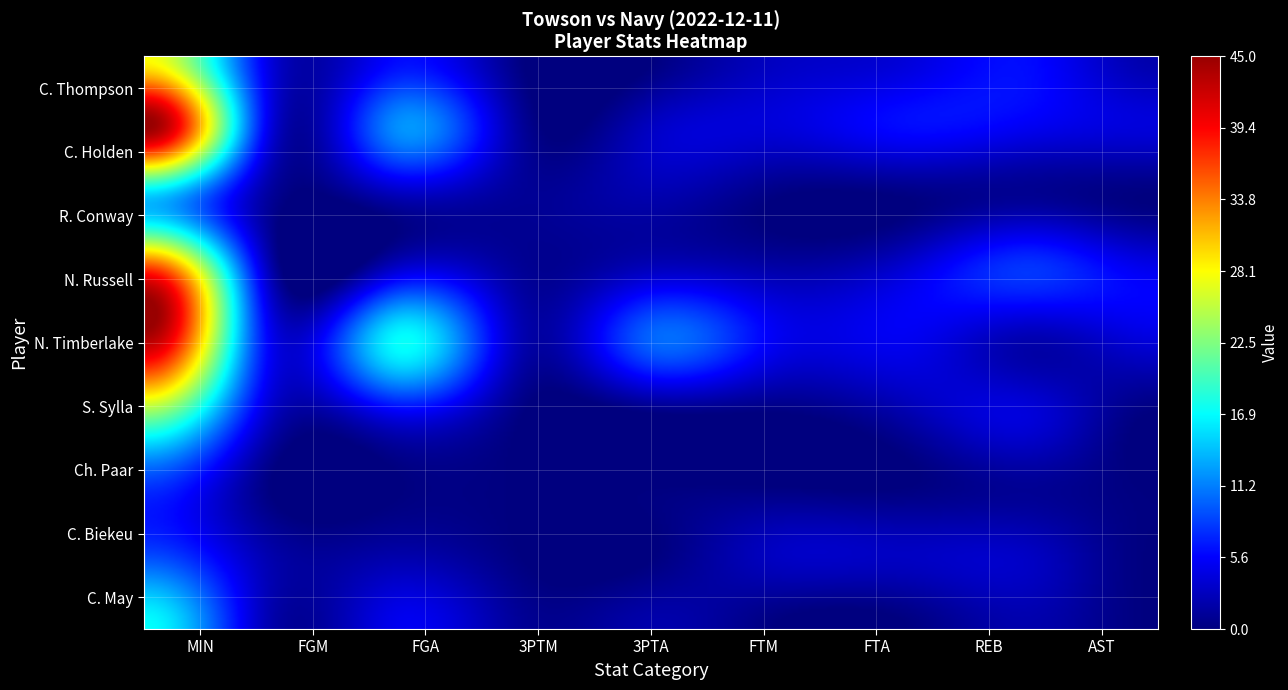

True or false: C. Holden has a value of 0 at 7.

True